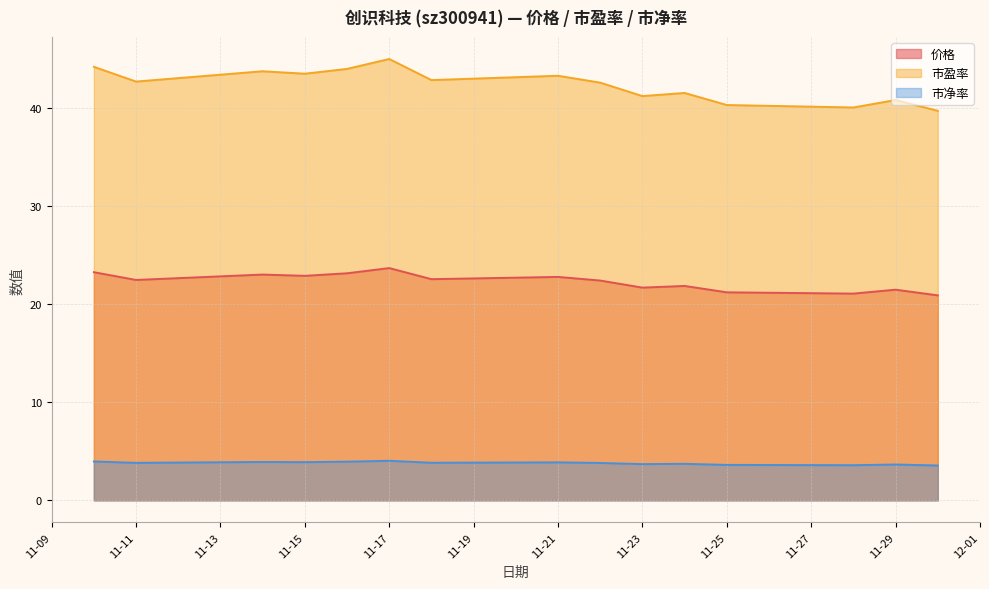

At which category does the chart reach its minimum across all series?

2022-11-30